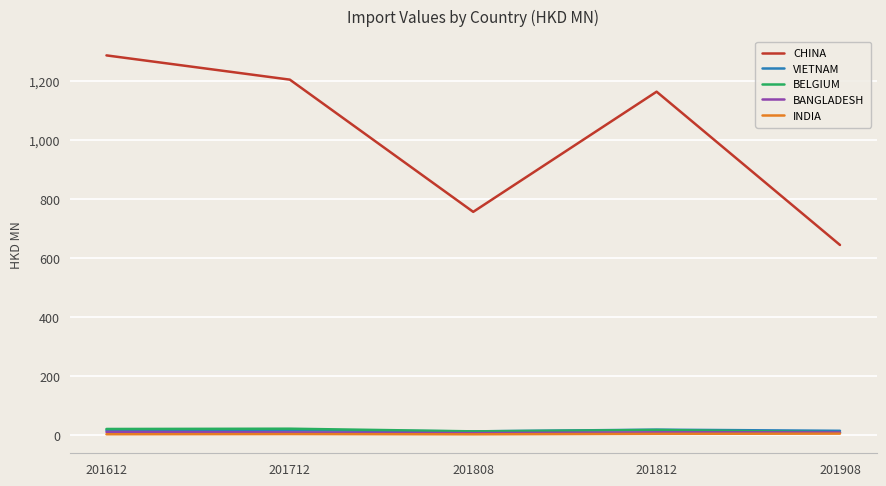

Between 201808 and 201812, which series saw the biggest shift?

CHINA